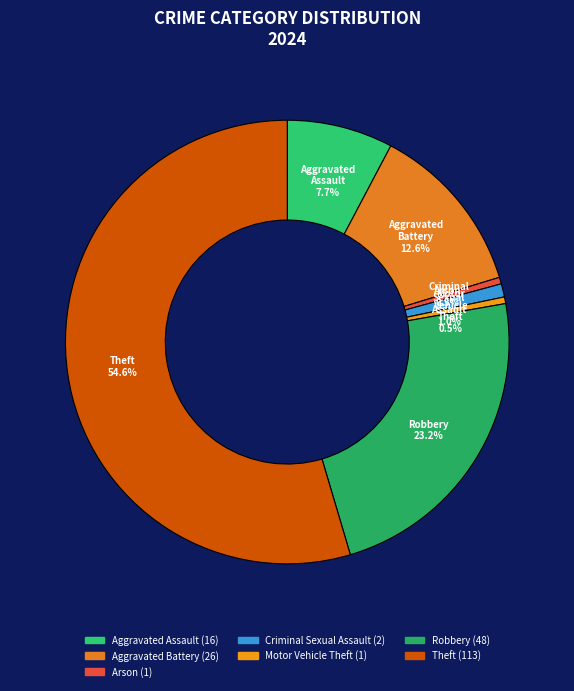

Is there a majority slice in this chart?

Yes